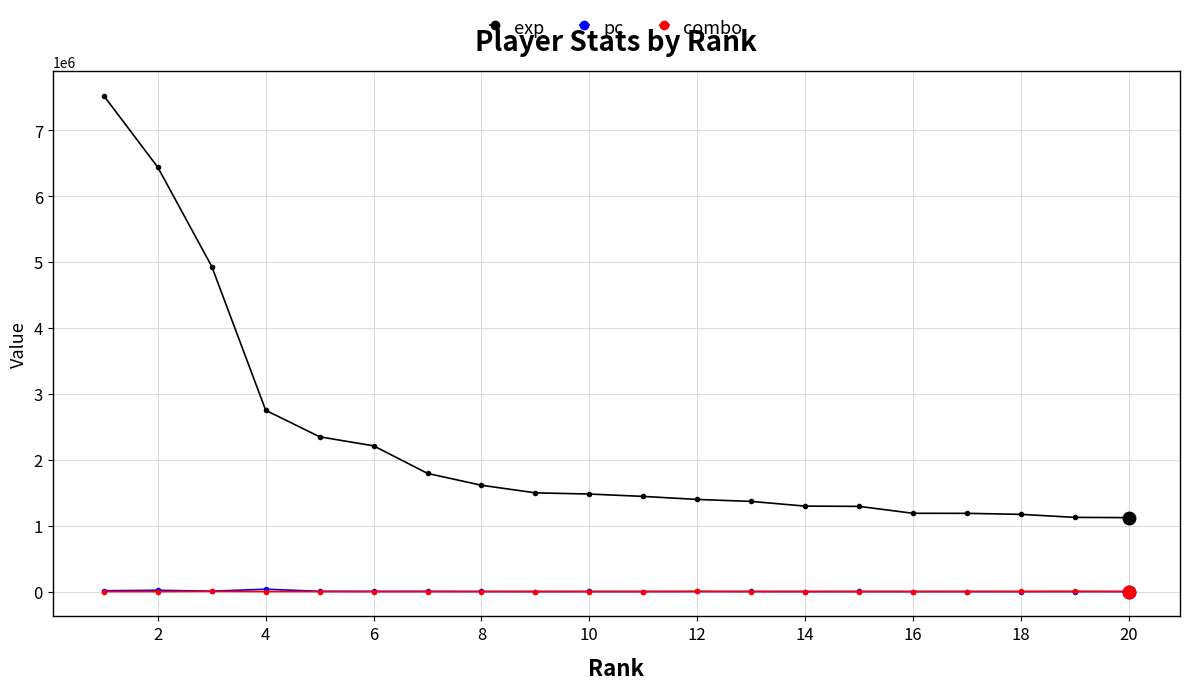

True or false: exp and pc intersect in this chart.

False